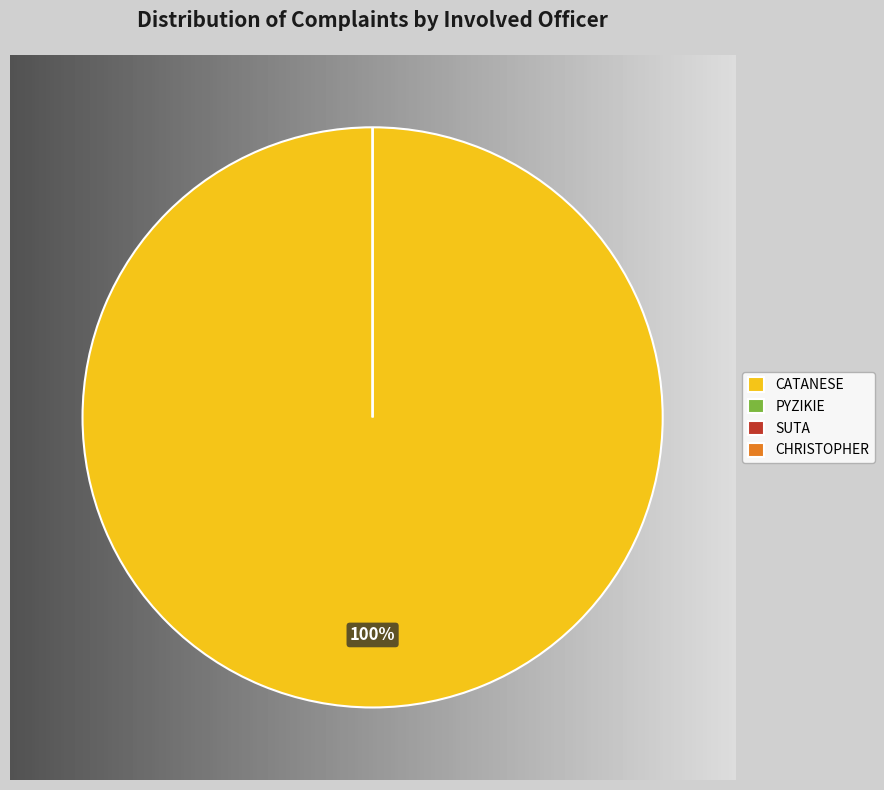

To the nearest percent, what is the combined percentage of CATANESE and SUTA?

100%